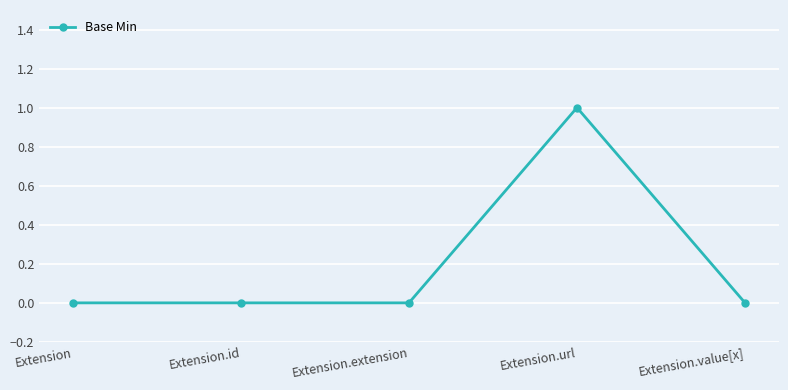

Between Extension.url and Extension, which is larger?

Extension.url